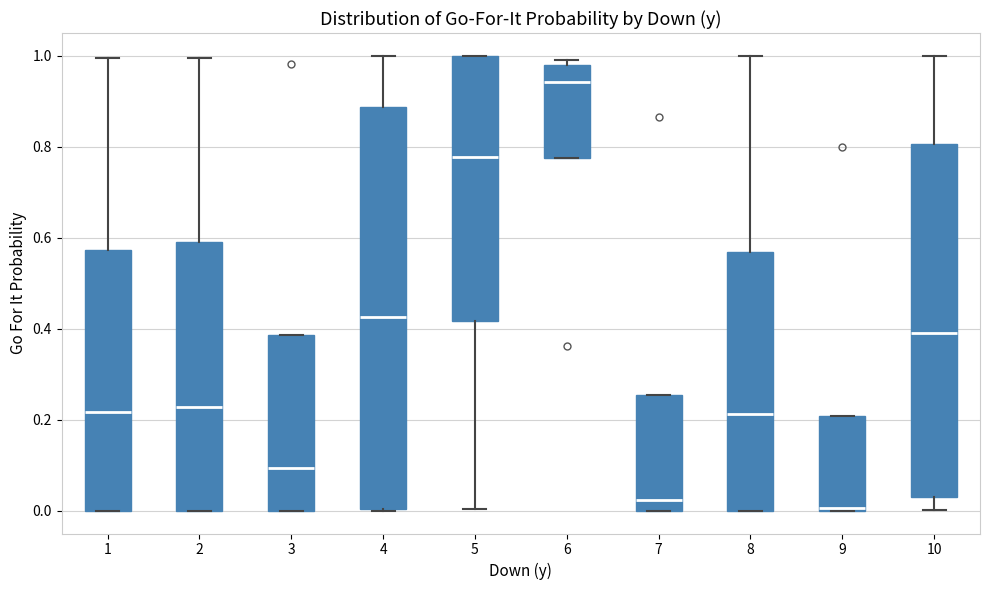

Reading left to right, transcribe this box plot: for each box, give where its median line is, the range the box spans, and where its two whiskers end, as read against the y-axis. The values are not printed on the chart, so give them approximately, as read against the axis.

1: median 0.22, box 0.00 to 0.58, whiskers 0.00 to 1.00
2: median 0.22, box 0.00 to 0.58, whiskers 0.00 to 1.00
3: median 0.10, box 0.00 to 0.38, whiskers 0.00 to 0.38
4: median 0.42, box 0.00 to 0.88, whiskers 0.00 to 1.00
5: median 0.78, box 0.42 to 1.00, whiskers 0.00 to 1.00
6: median 0.94, box 0.78 to 0.98, whiskers 0.78 to 1.00
7: median 0.02, box 0.00 to 0.26, whiskers 0.00 to 0.26
8: median 0.22, box 0.00 to 0.56, whiskers 0.00 to 1.00
9: median 0.00 (just above the box's lower edge), box 0.00 to 0.20, whiskers 0.00 to 0.20
10: median 0.40, box 0.04 to 0.80, whiskers 0.00 to 1.00